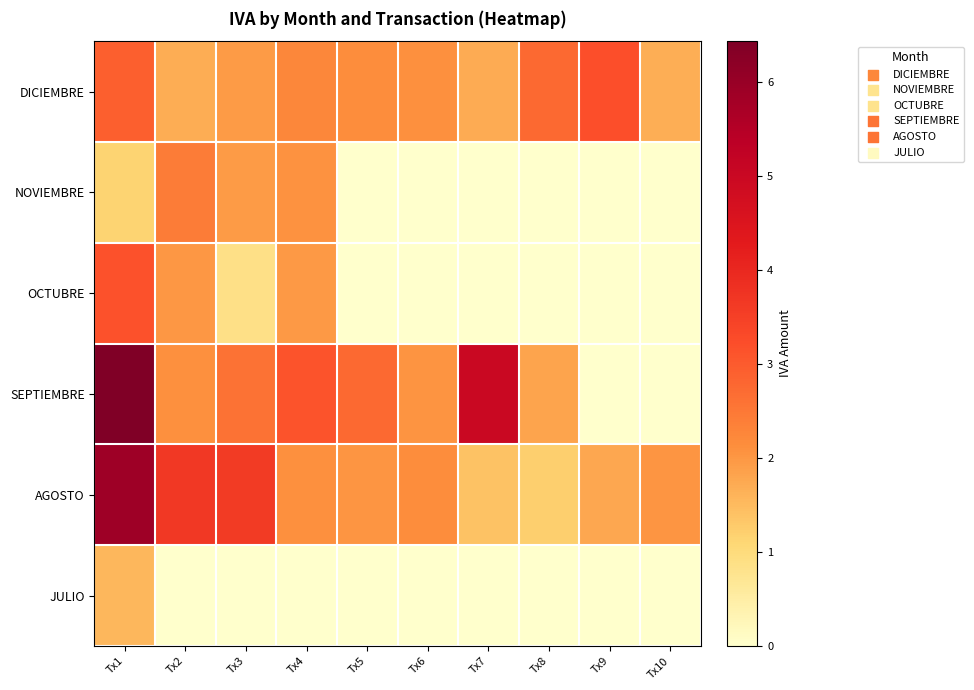

Which series has the largest range (max minus min)?

SEPTIEMBRE